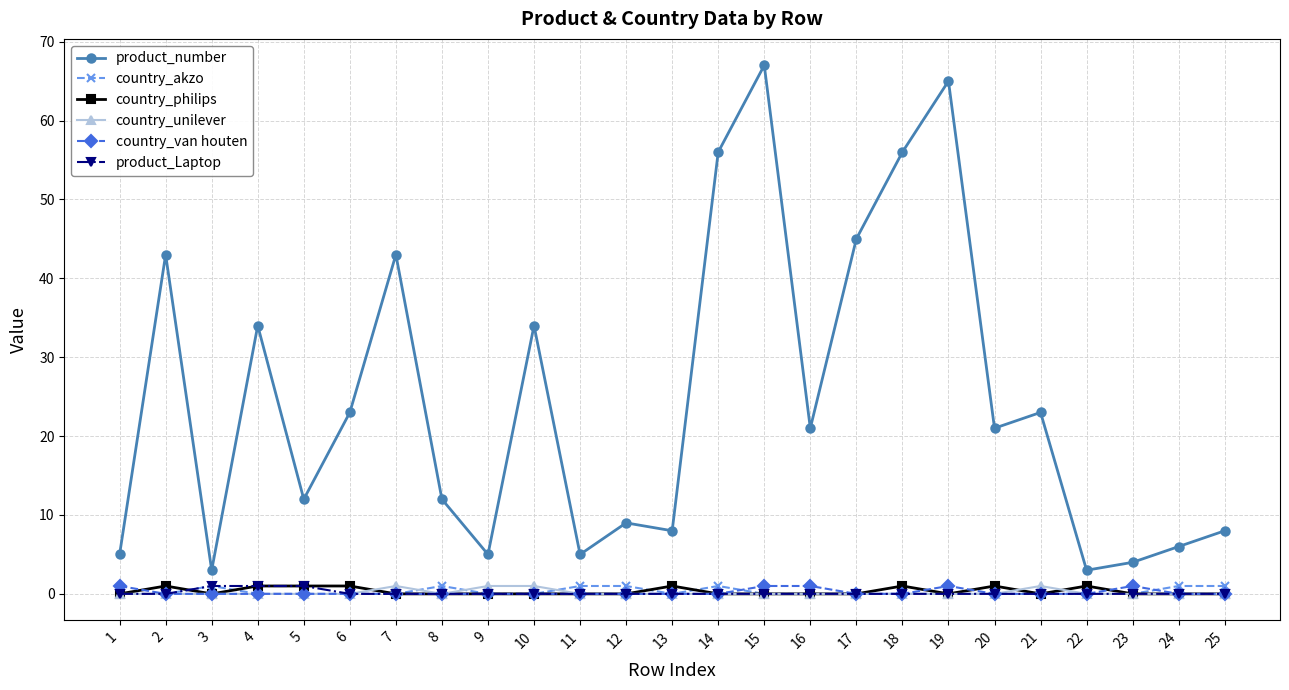

At which label does product_number first exceed 21?

2